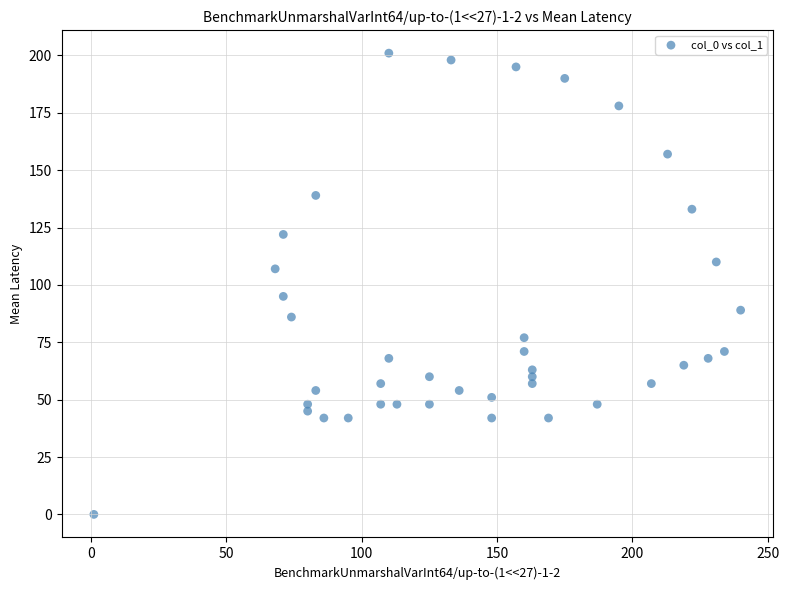

What is the range of X values (max minus min)?

239